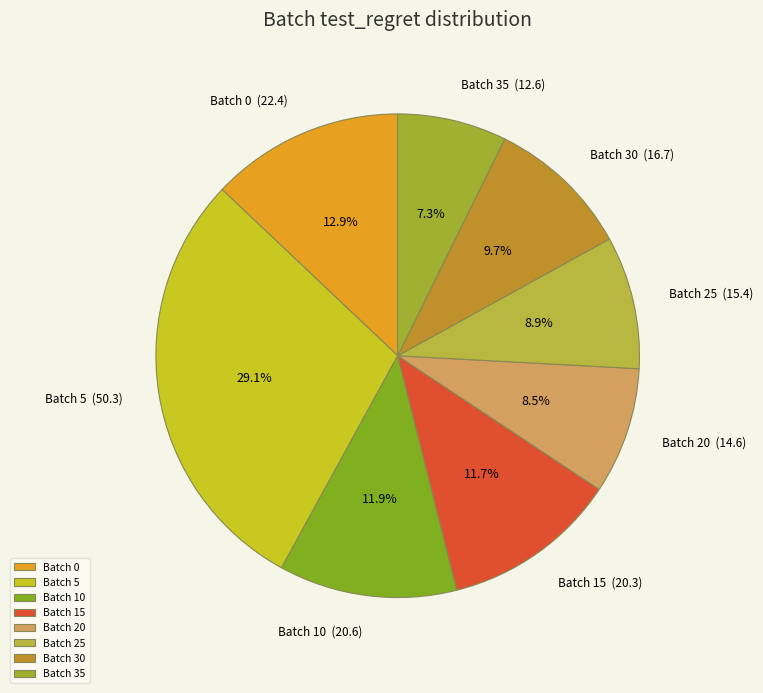

How many slices are in this pie chart?

8